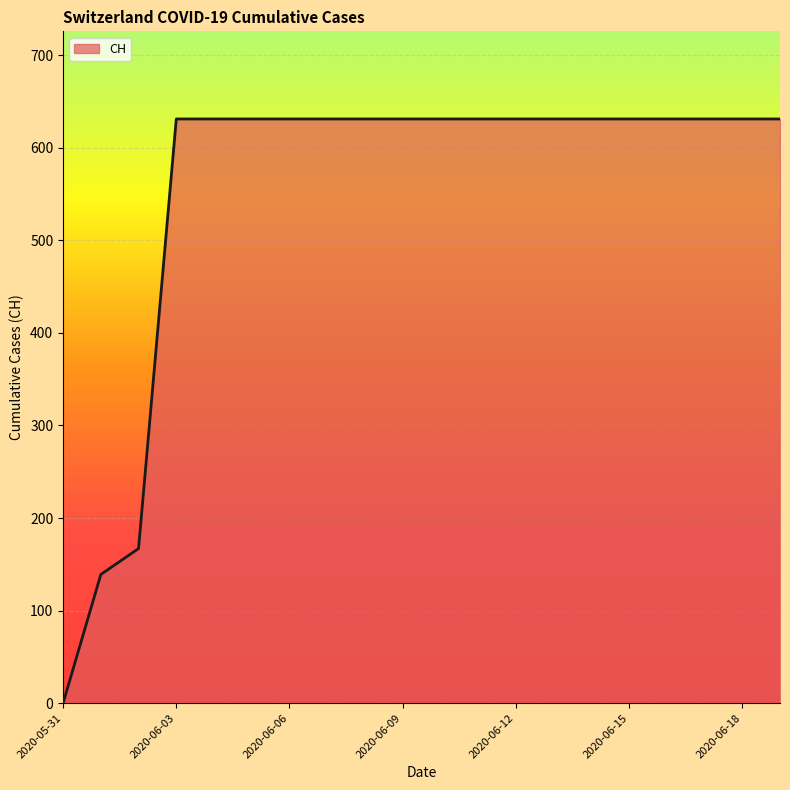

Does the chart display data point markers on the line(s)?

No